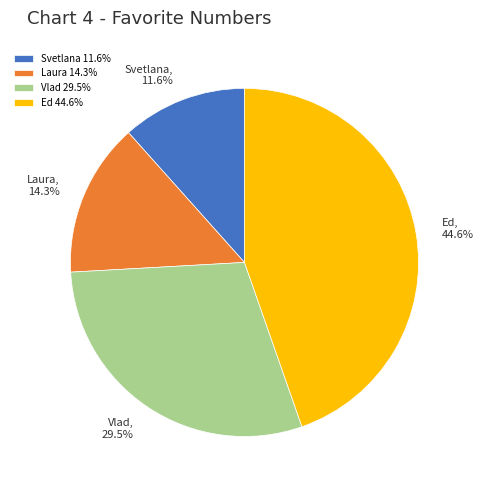

True or false: Vlad accounts for 22% of the total.

False